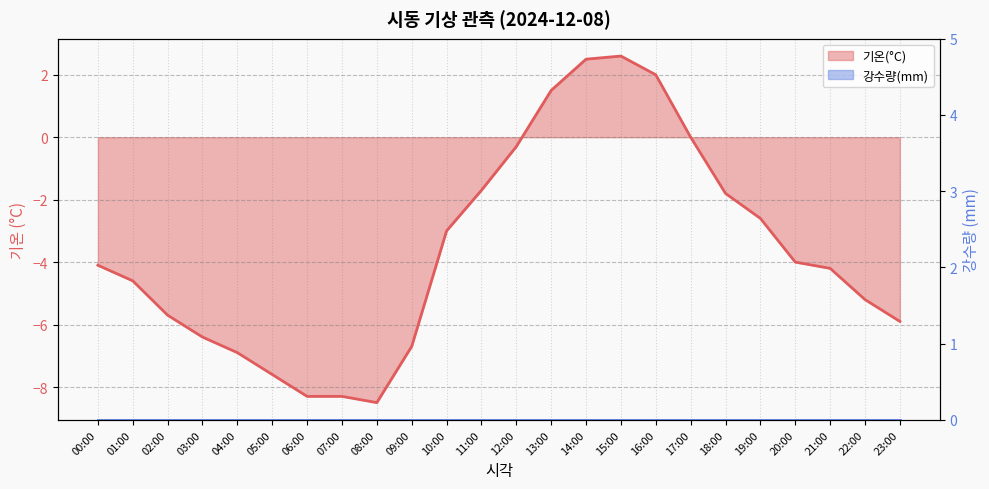

What is the change in value from 01:00 to 22:00?

-0.6